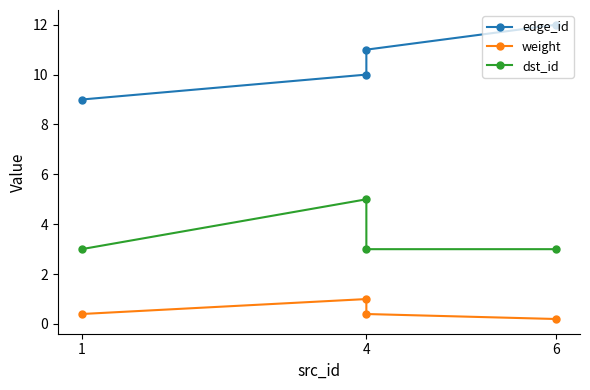

How many data points does each series have?

4